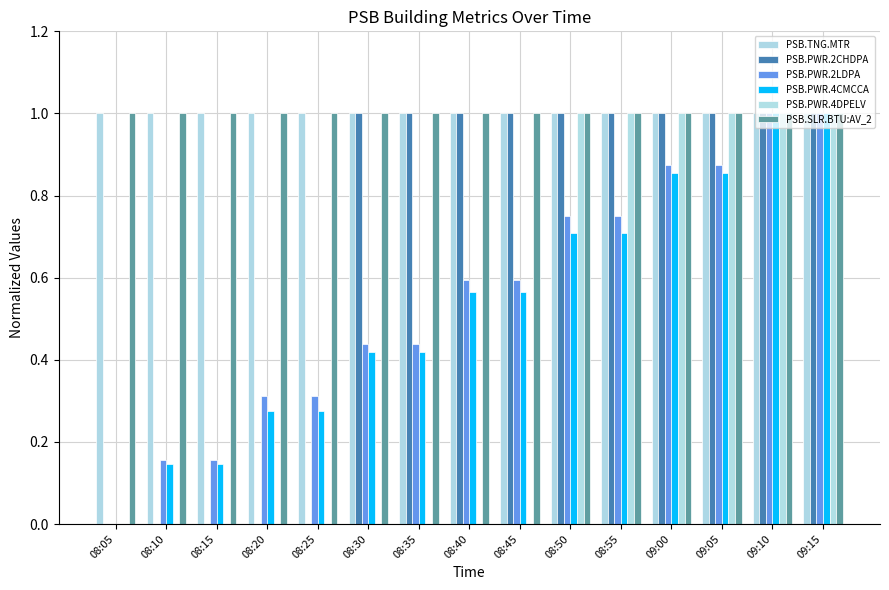

At which label does PSB.PWR.4CMCCA reach its peak?

09:10